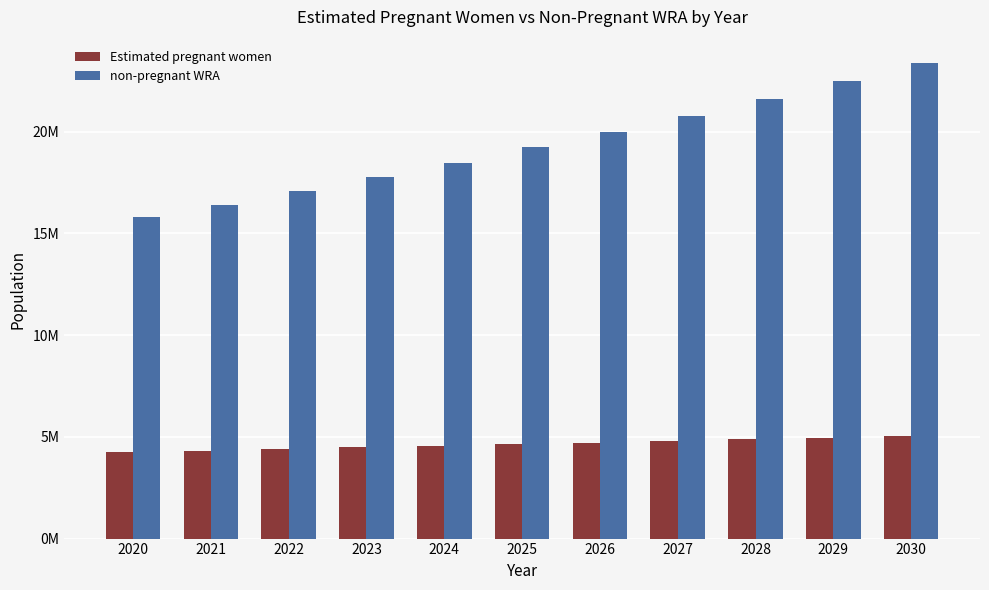

Which series has the widest spread of values?

non-pregnant WRA